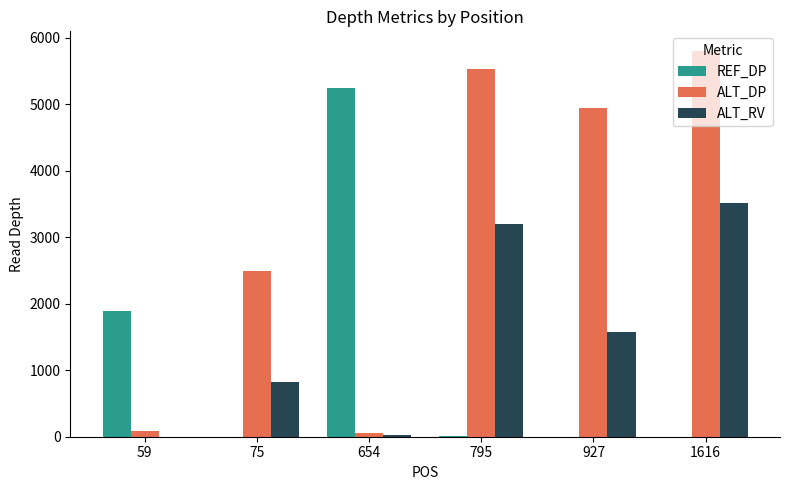

At which label does ALT_RV reach its peak?

1616